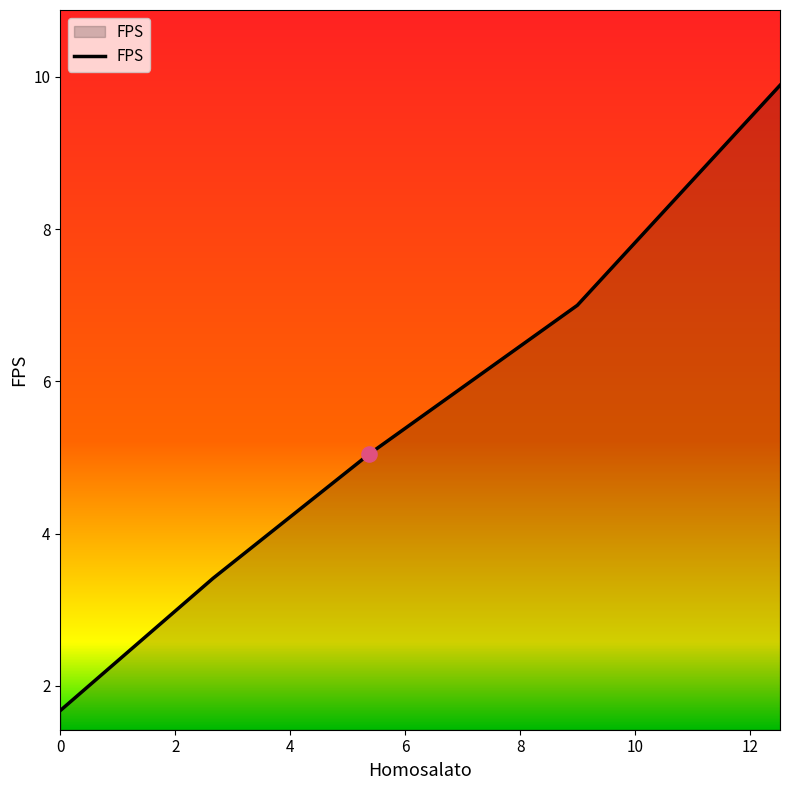

What is the greatest value displayed?

9.9